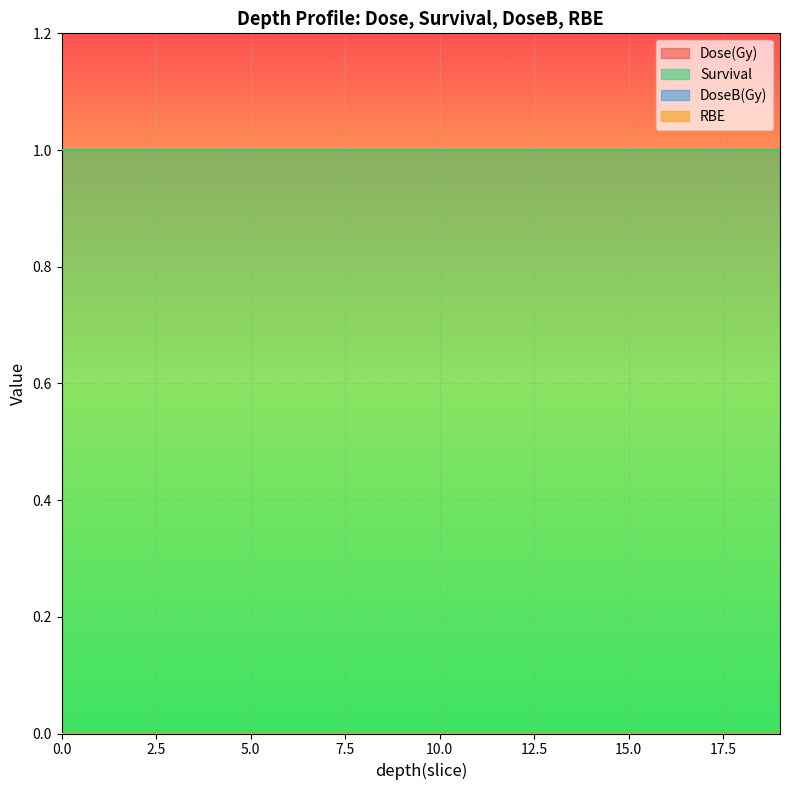

Is it true that Dose(Gy) equals 0 at 2?

True